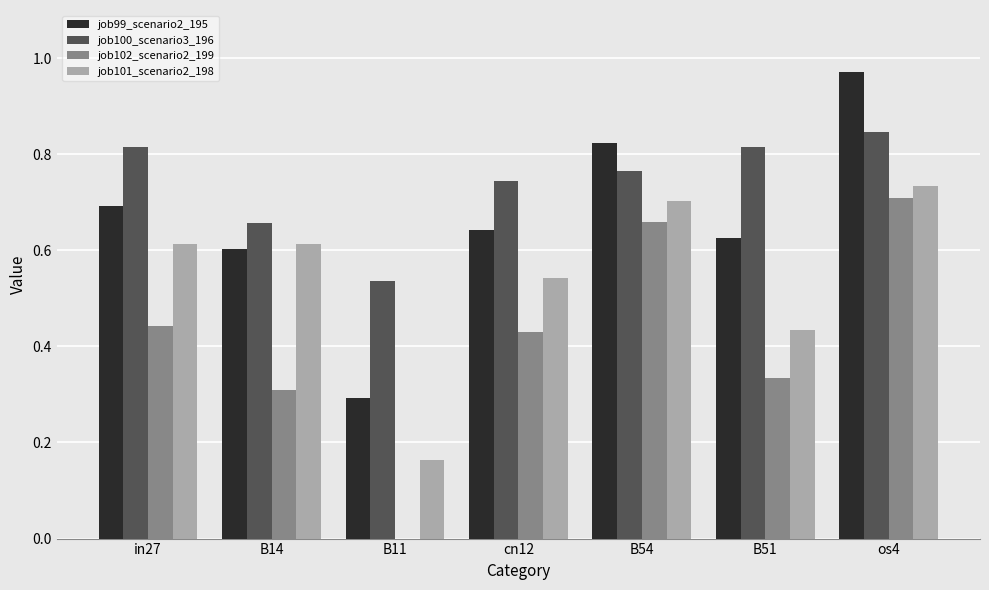

Which series changed the most between B14 and B11?

job101_scenario2_198